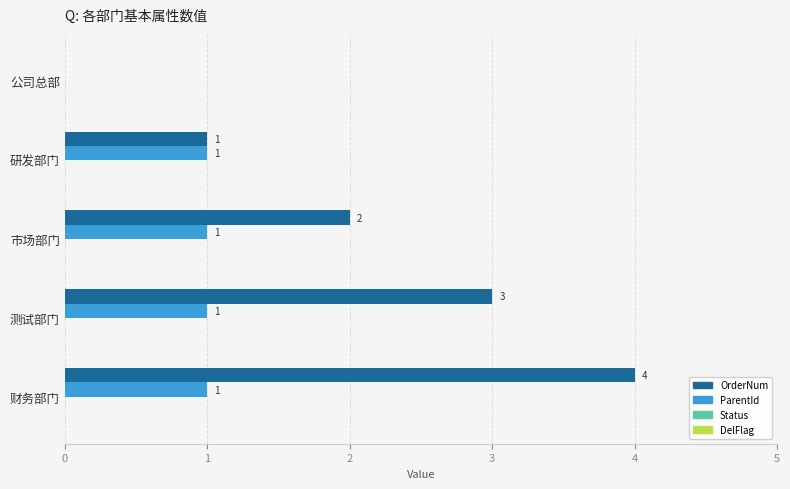

What is the maximum value for ParentId?

1